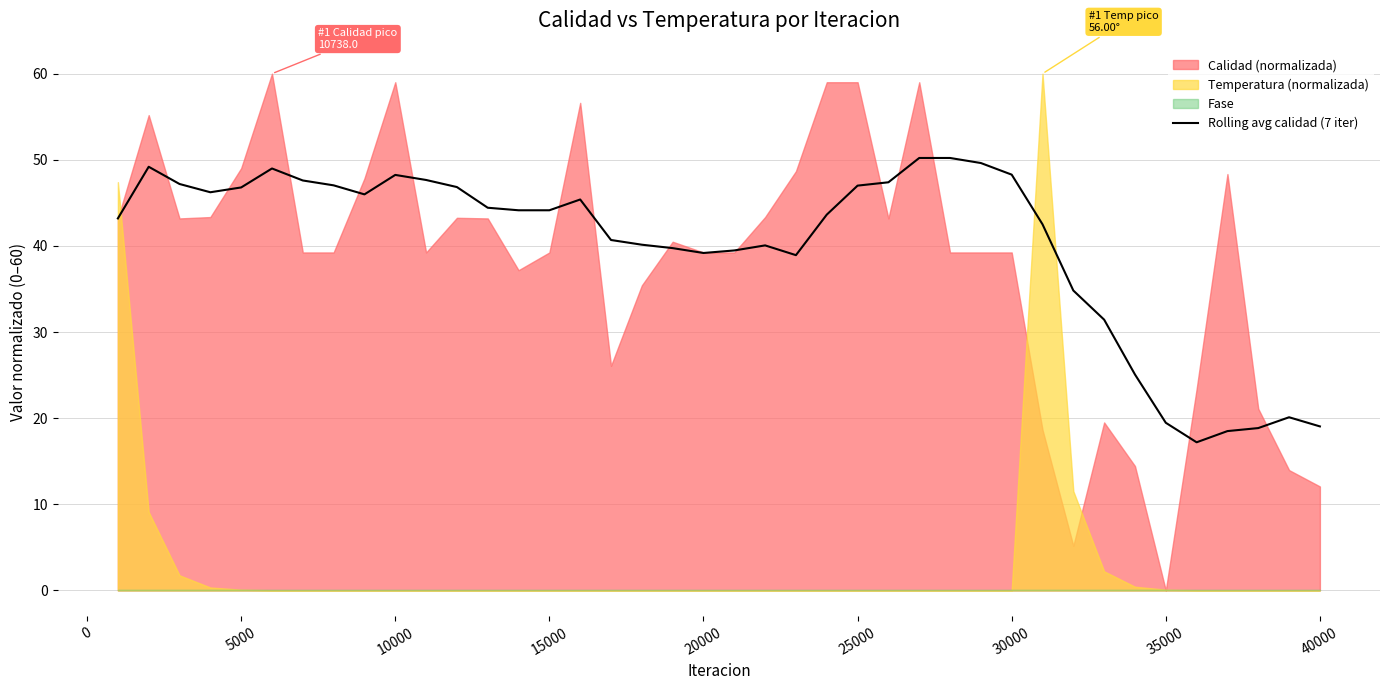

The value of Rolling avg calidad (7 iter) at 20000 is 59.9. True or false?

False